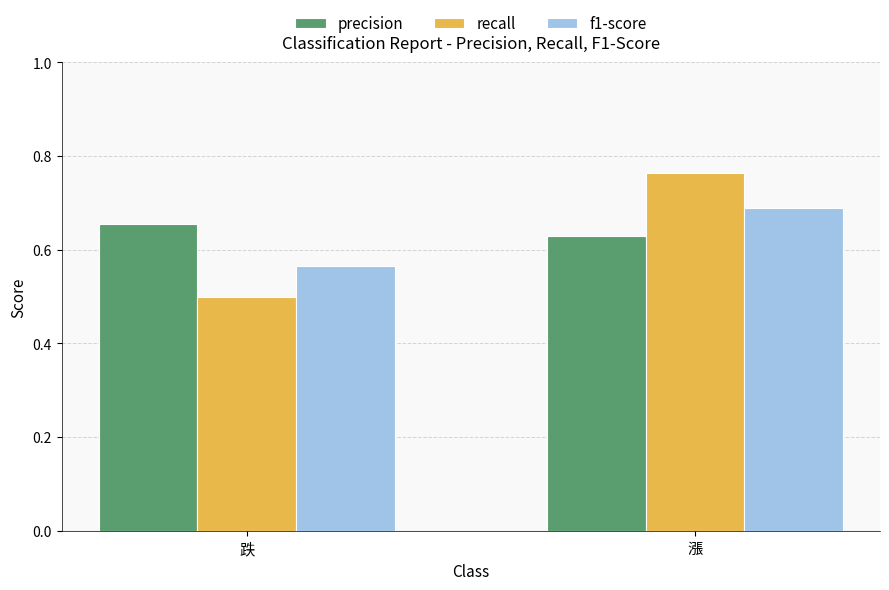

Read the recall value at 跌.

0.5